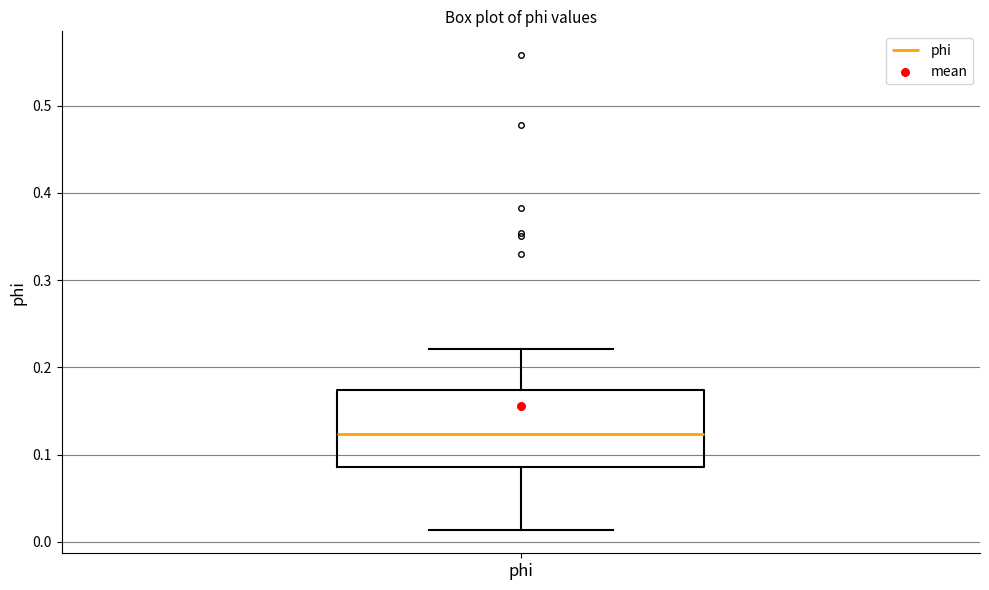

Where does the upper whisker of the box for phi end on the y-axis? The values are not printed on the chart, so give them approximately, as read against the axis.

0.22